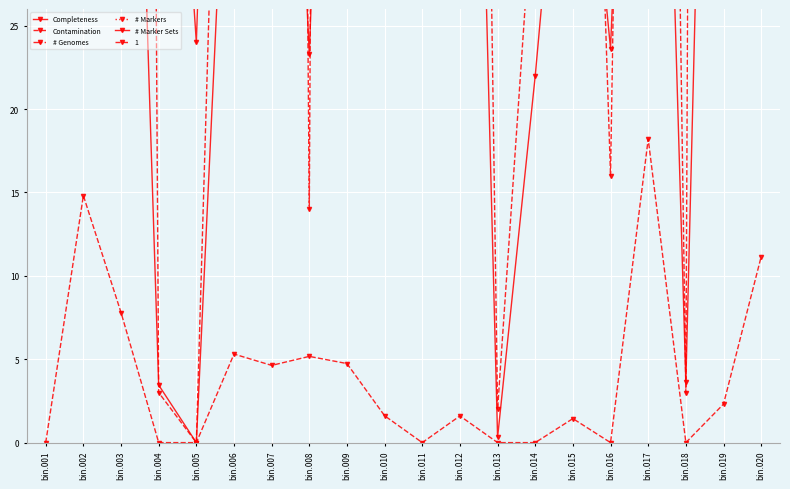

True or false: Contamination has more than 0 interior local peaks.

True